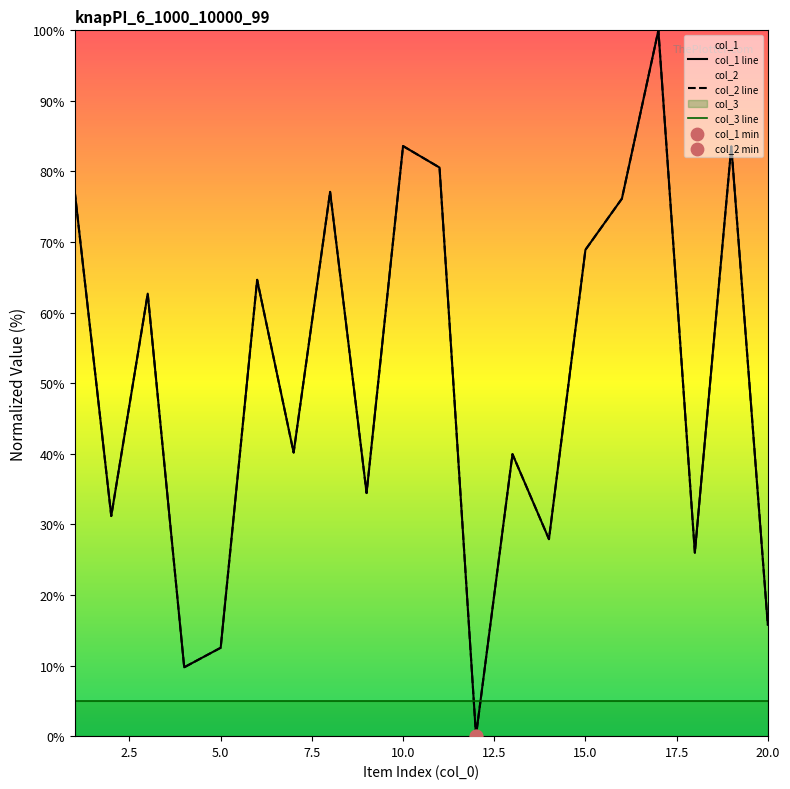

At how many categories does at least one series exceed 41?

10